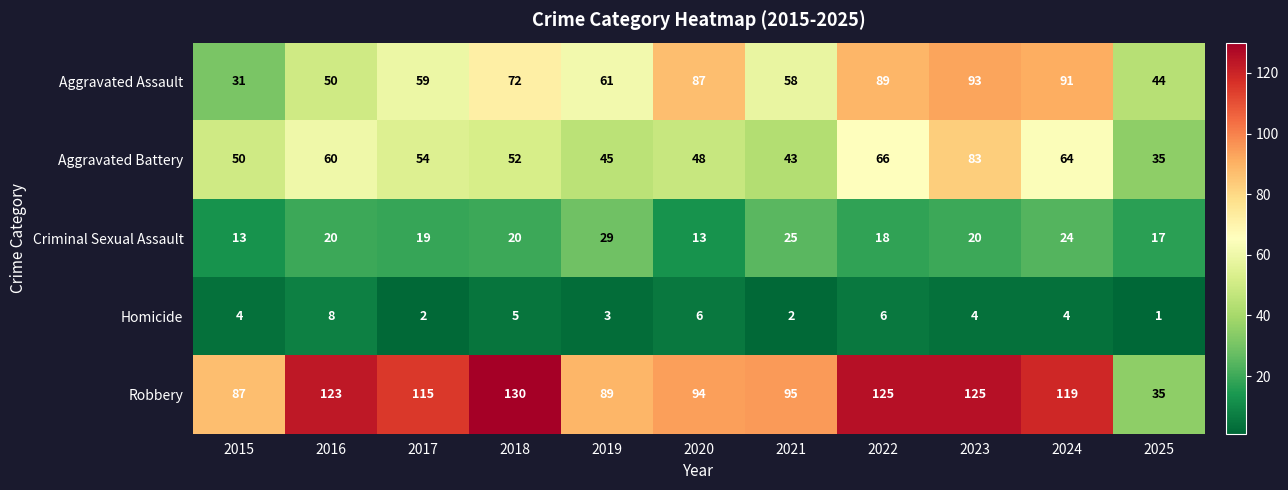

Which series has the largest total across all categories?

Robbery